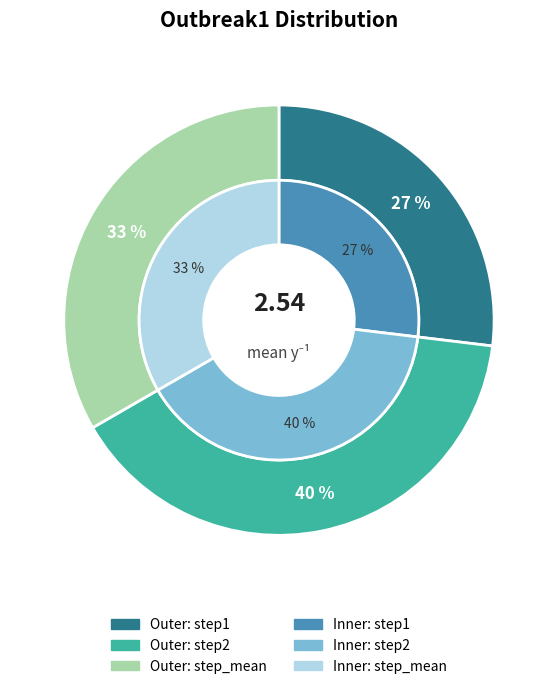

What is the total percentage of step2 and step_mean?

73.1%